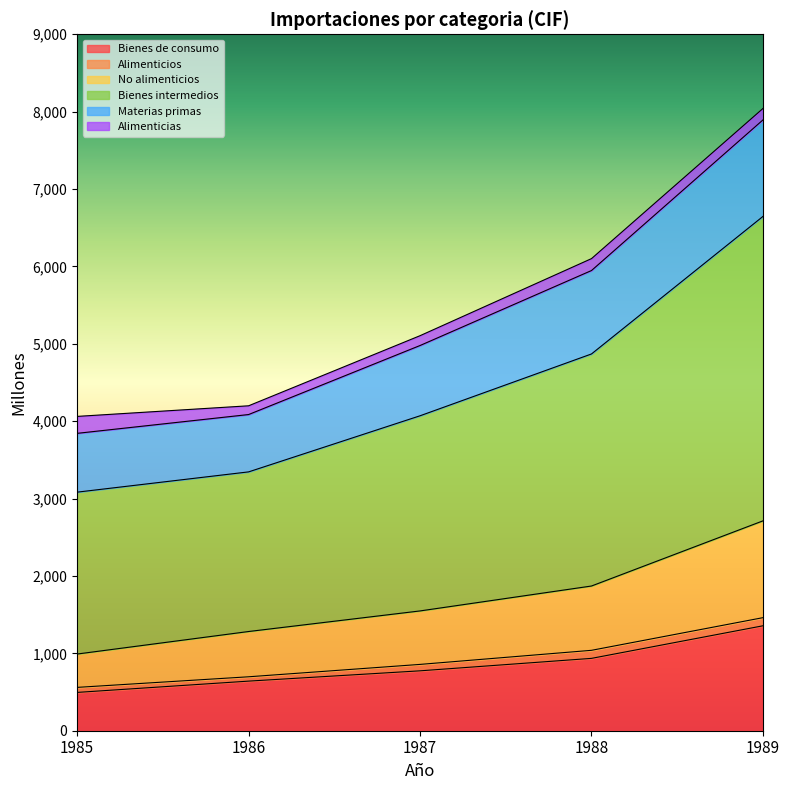

Is it true that Bienes de consumo equals 201 at 1985?

False